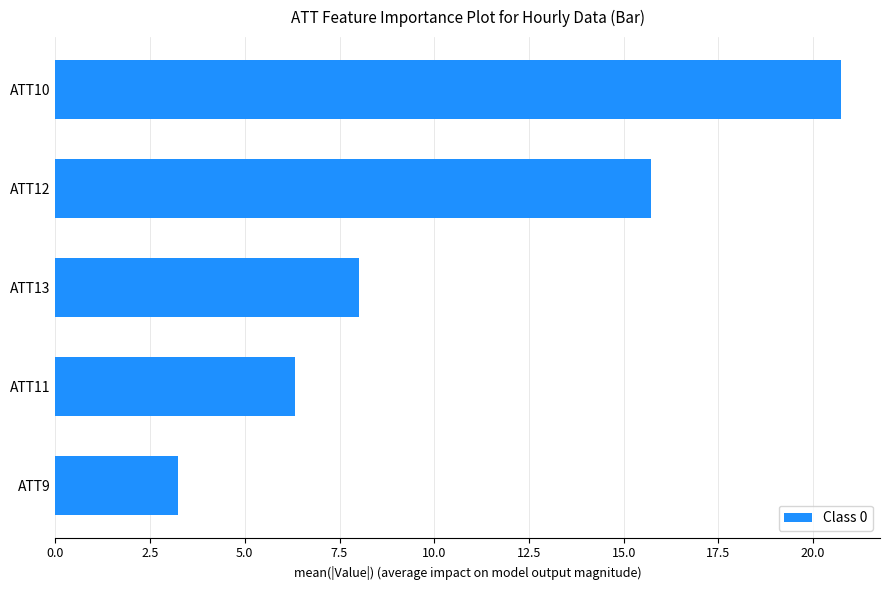

What is the minimum value shown in the chart?

3.2